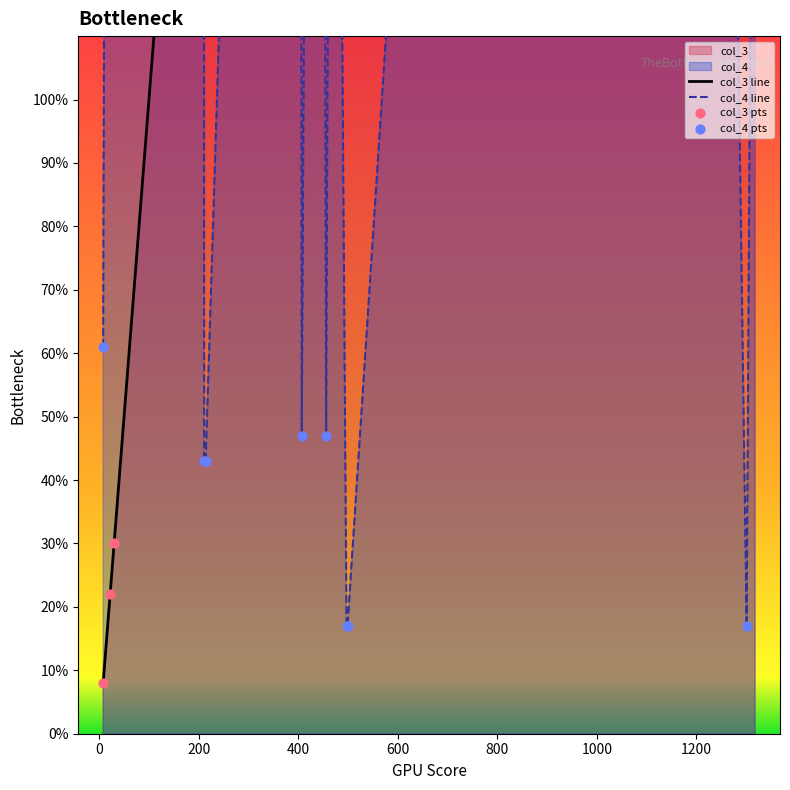

Which series contains the highest Y value?

col_3